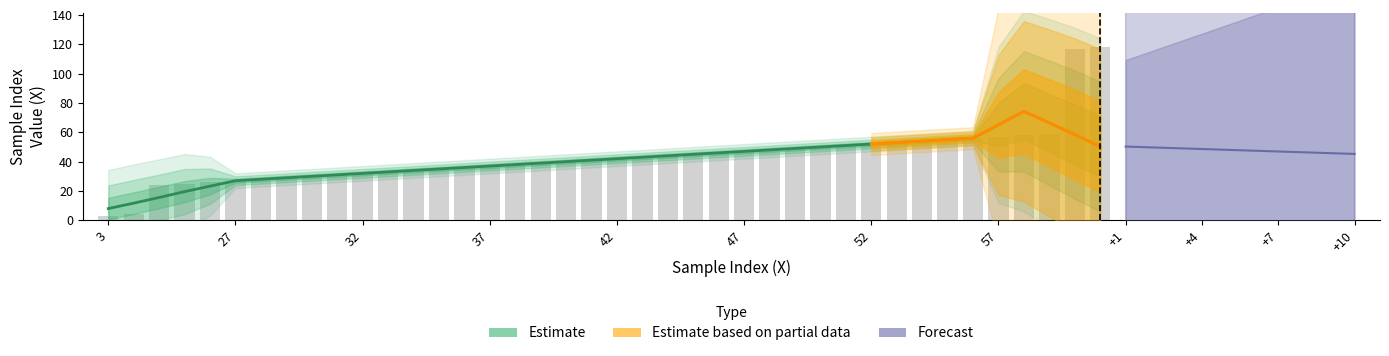

How many data points in X_values are less than 42?

20